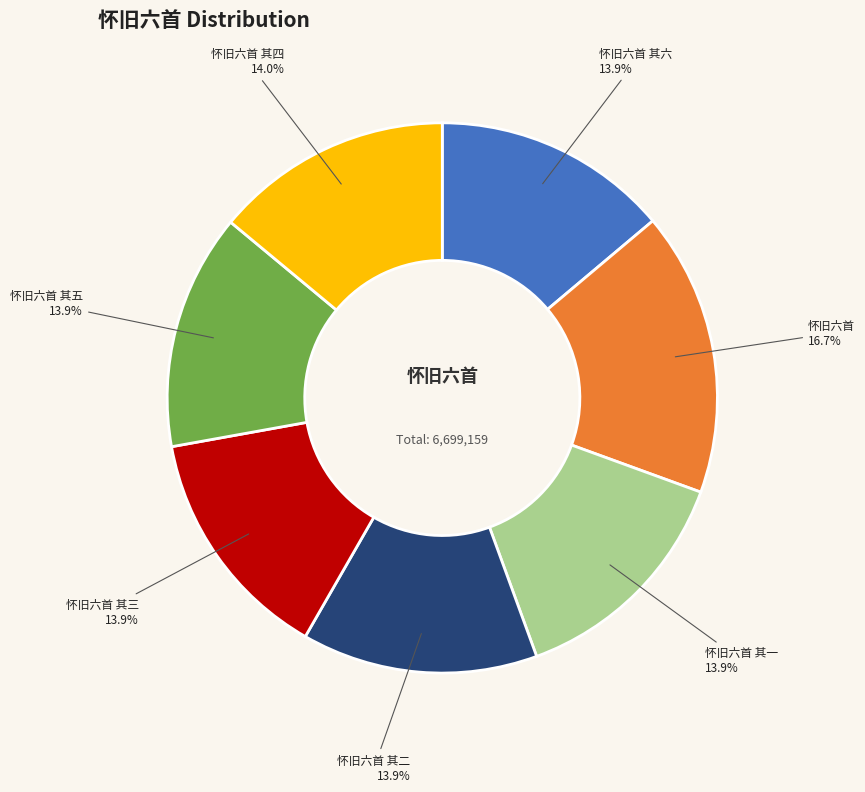

Count the number of slices in the pie.

7